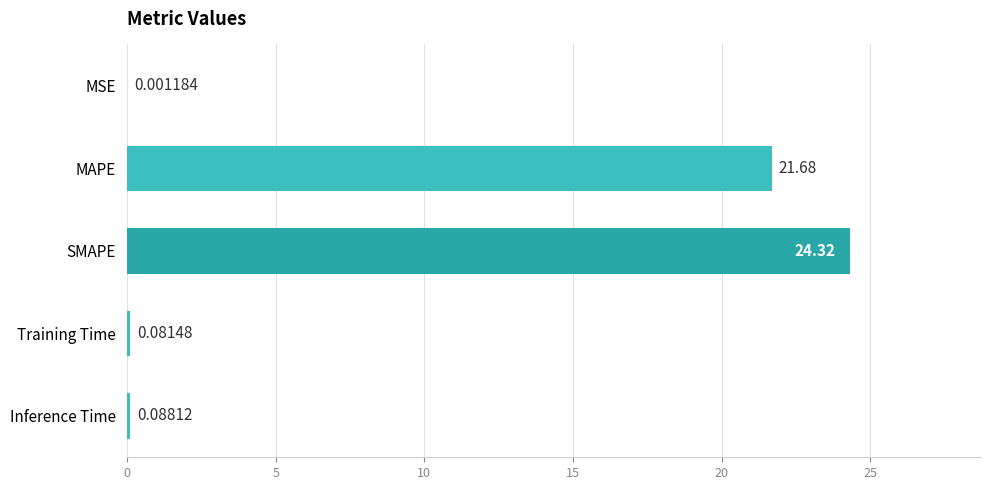

Which has a higher value, Training Time or SMAPE?

SMAPE